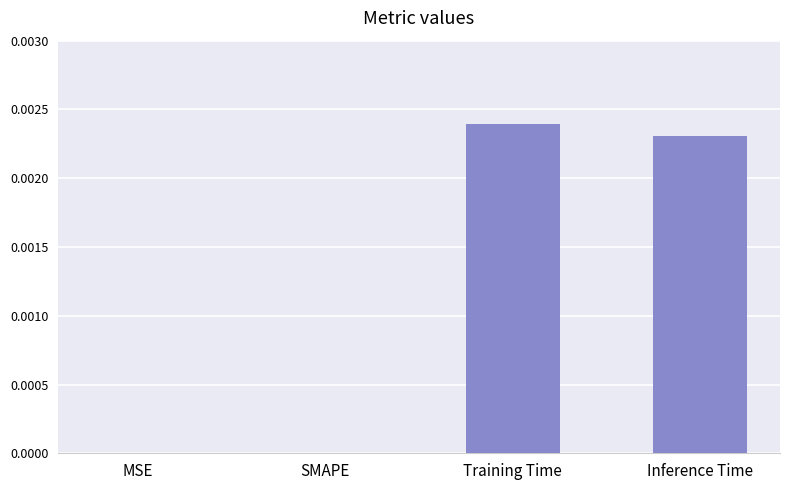

Which category has the highest value across all series?

Training Time